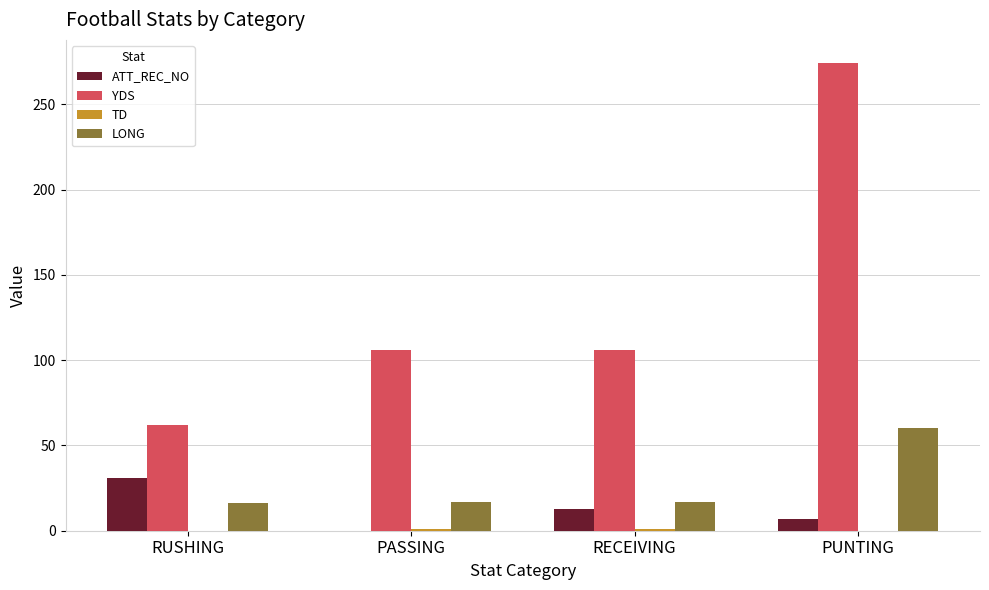

What is the sum of the ATT_REC_NO values at RECEIVING and PUNTING?

20